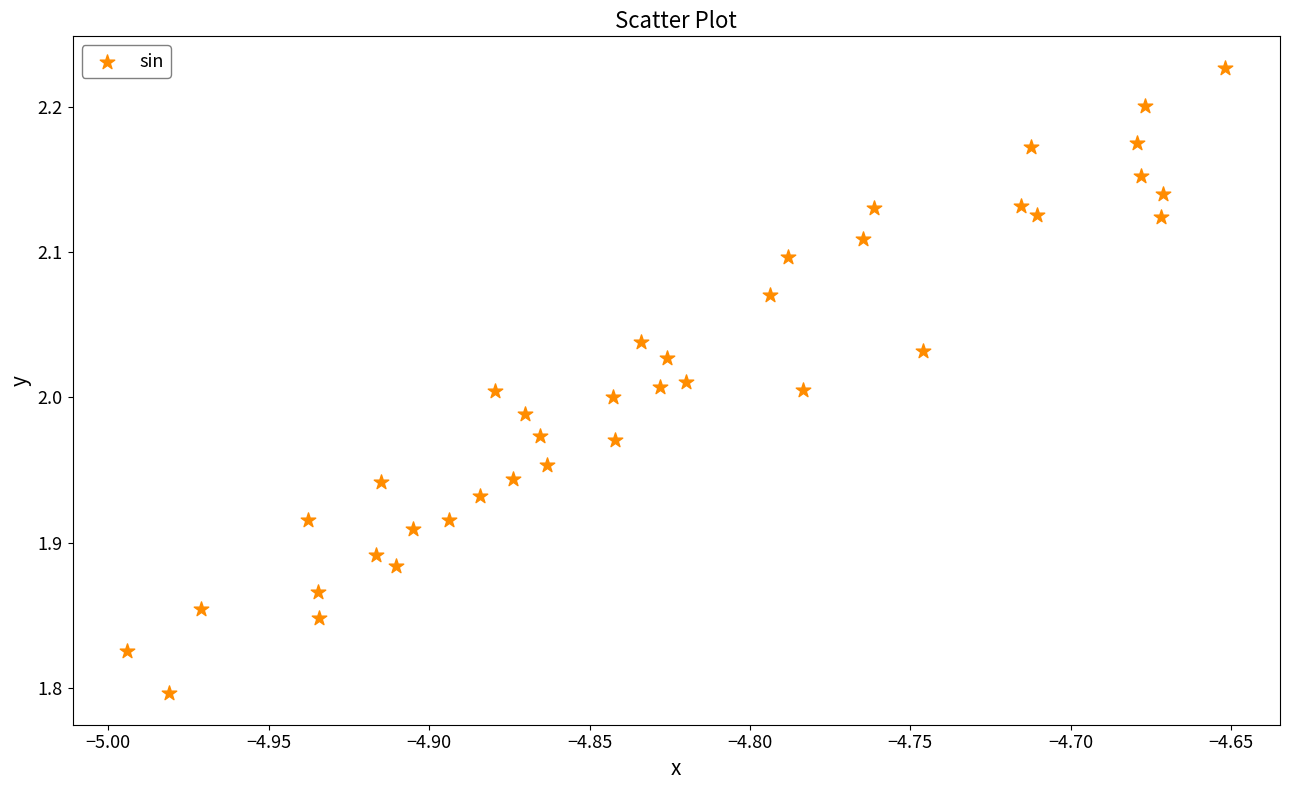

What is the range of X values (max minus min)?

0.3